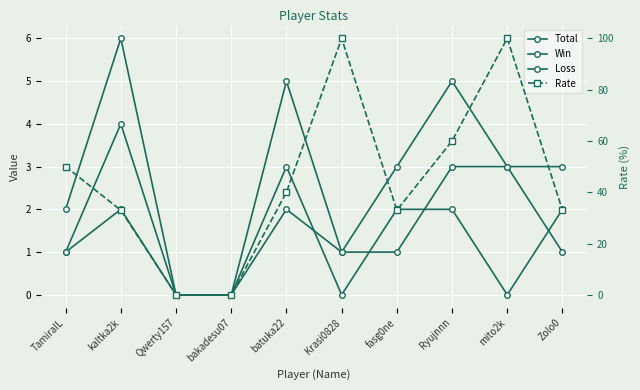

At which label does Total first exceed 3?

kaltka2k